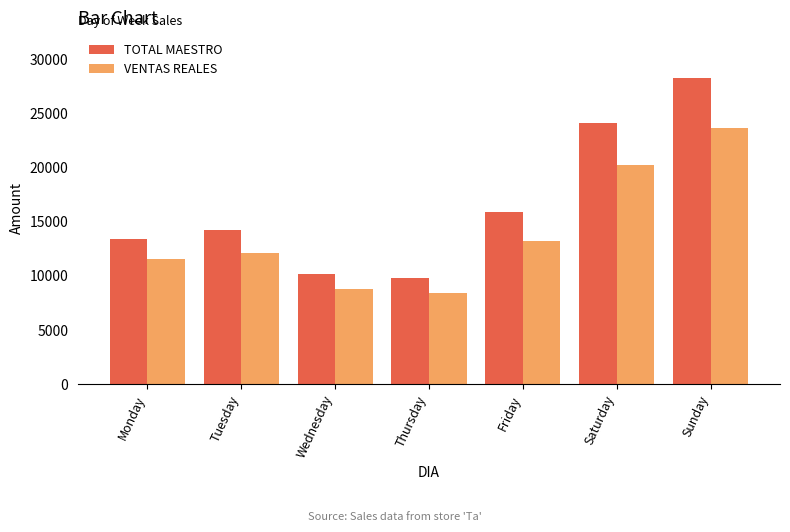

Is the value of VENTAS REALES at Monday greater than the value of TOTAL MAESTRO at Friday?

No